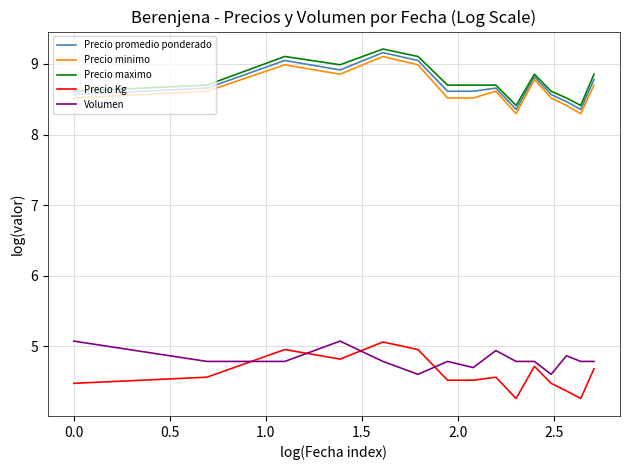

Which series has the largest total across all categories?

Precio maximo